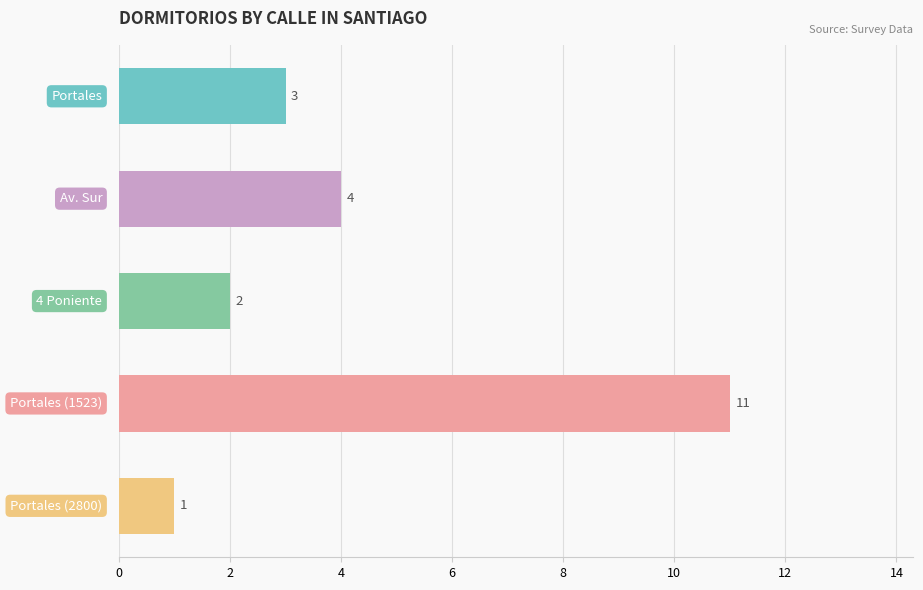

Count the values in the range 2 to 4.

3